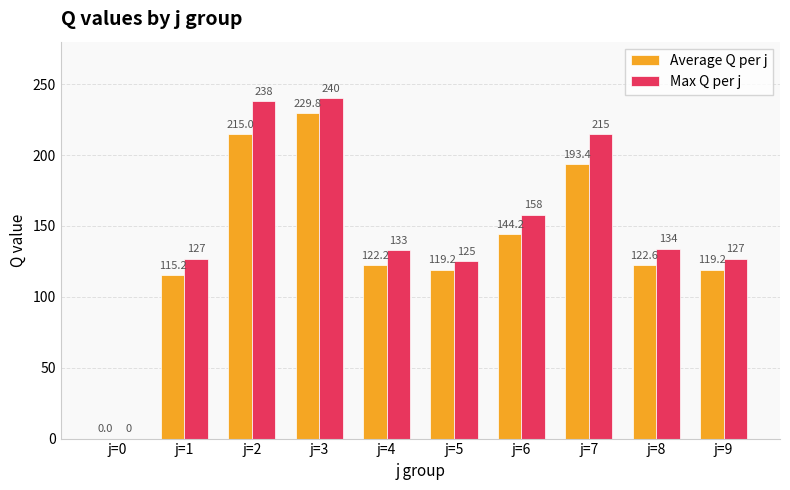

What value does the Max Q per j series have at j=6?

158.0